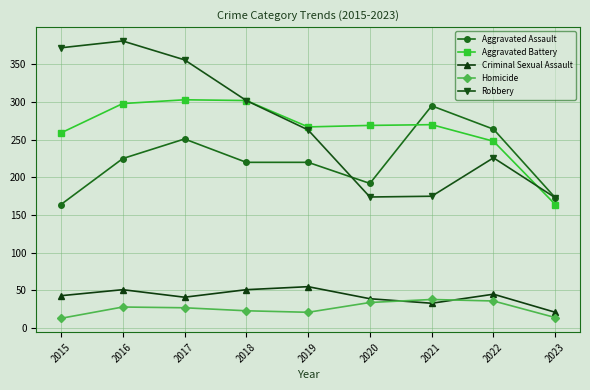

At 2015, list the series in order from largest to smallest.

Robbery, Aggravated Battery, Aggravated Assault, Criminal Sexual Assault, Homicide